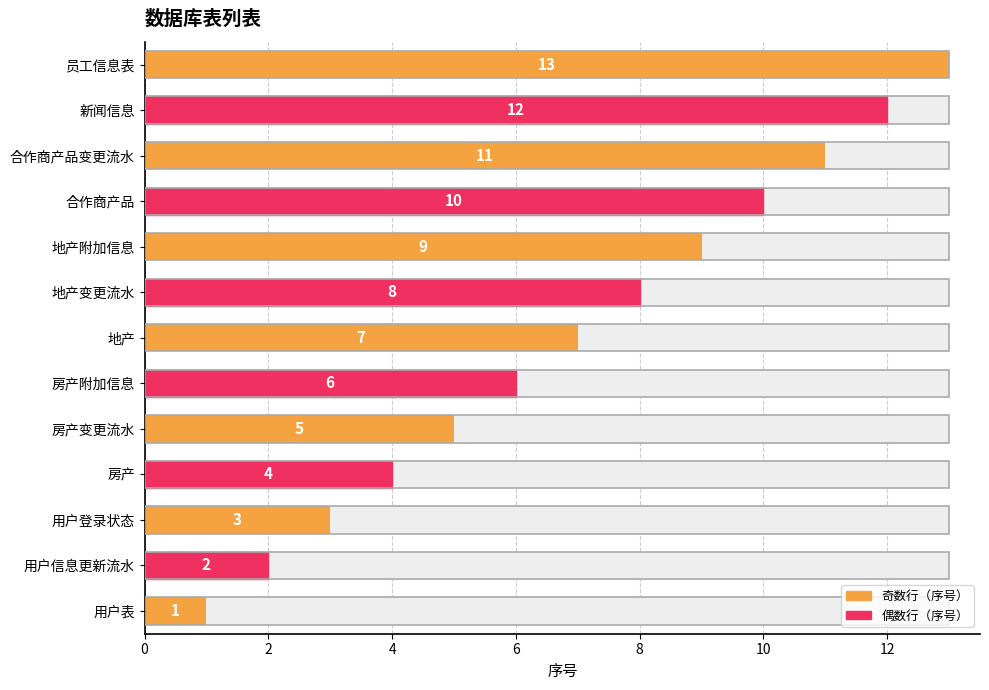

How many bars are there in total?

13